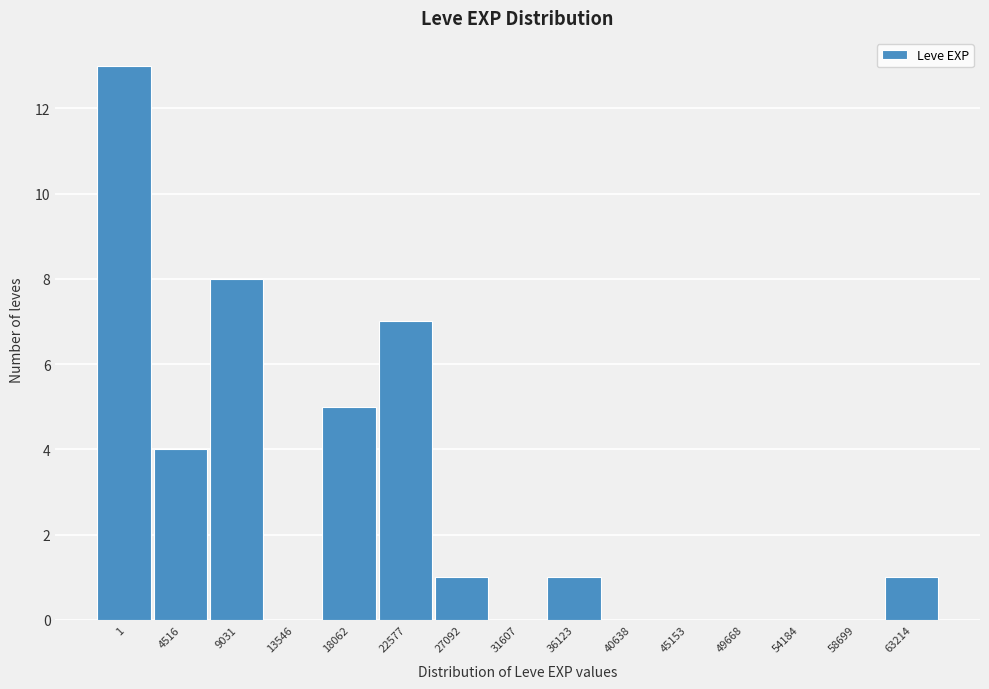

Reading right to left, transcribe all the data shown in this chart.

63214=1	58699=0	54184=0	49668=0	45153=0	40638=0	36123=1	31607=0	27092=1	22577=7	18062=5	13546=0	9031=8	4516=4	1=13